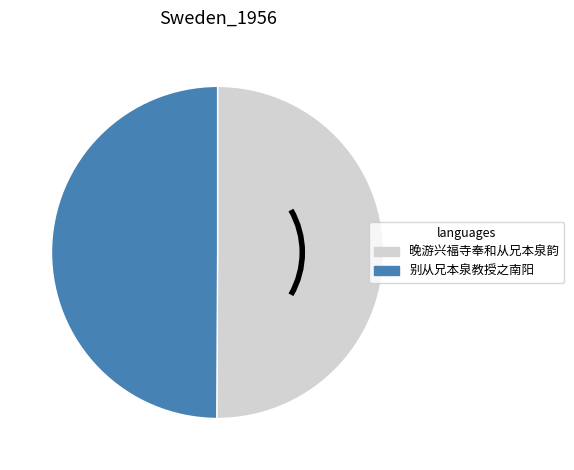

True or false: 别从兄本泉教授之南阳 accounts for 44% of the total.

False